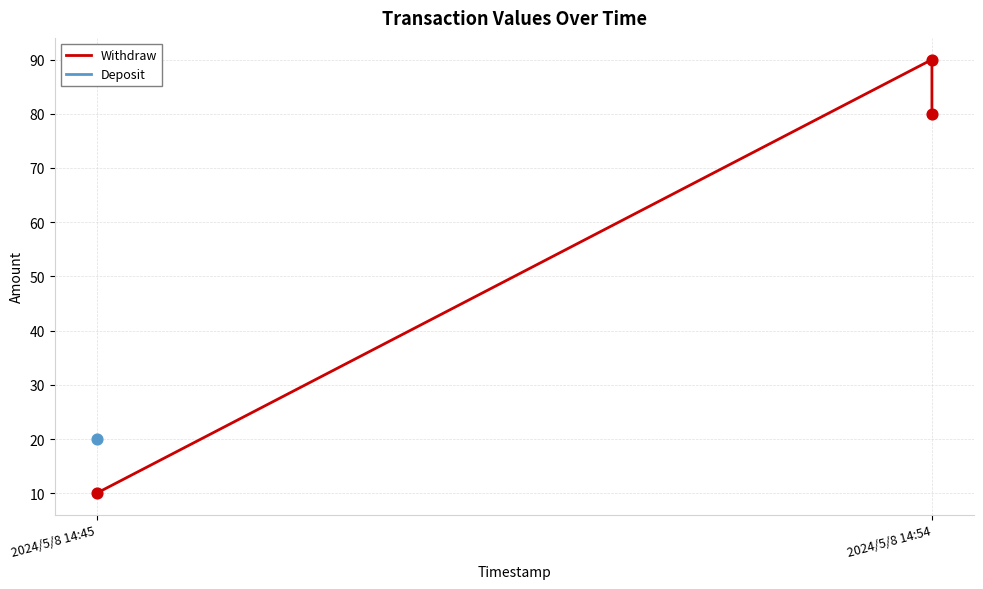

Which has a higher value, 2024/5/8 14:54 or 2024/5/8 14:45?

2024/5/8 14:54